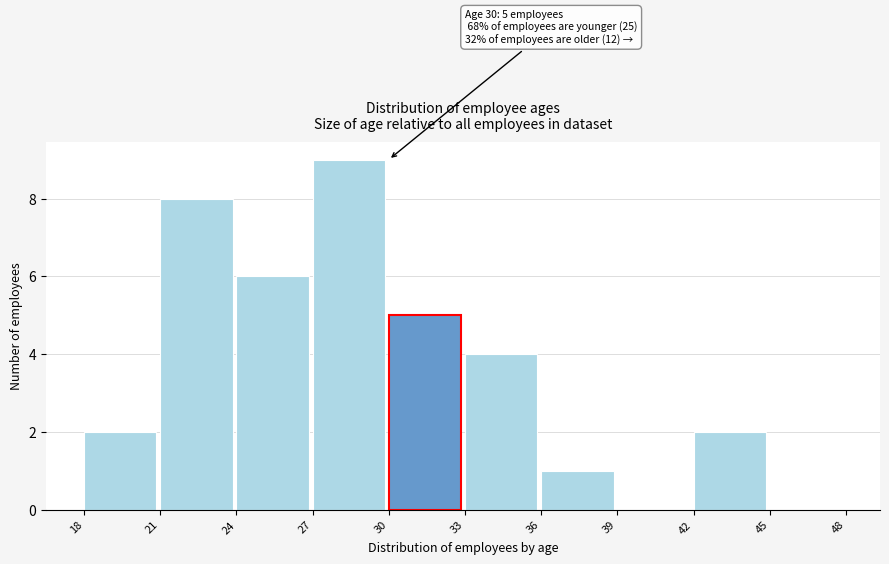

Which range on the x-axis has the tallest bar?

27 to 30